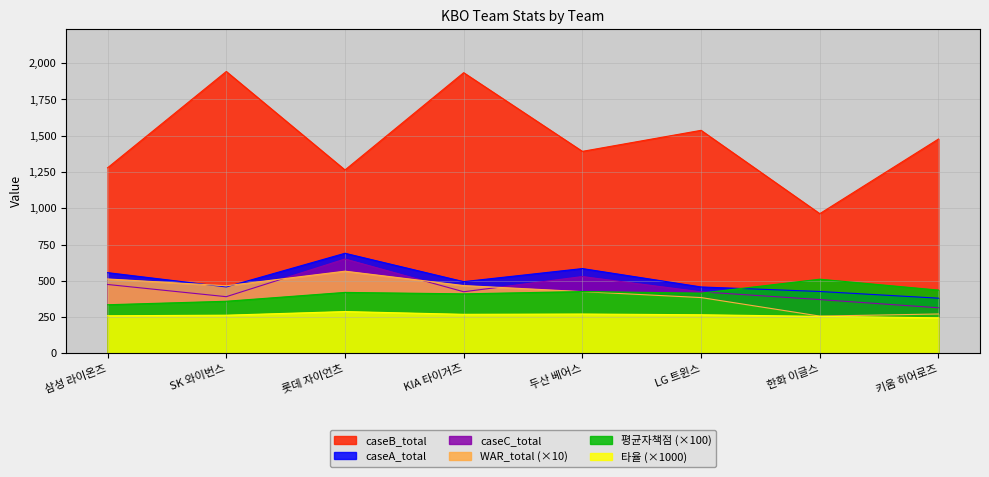

What is the total value across all series at KIA 타이거즈?

3998.8